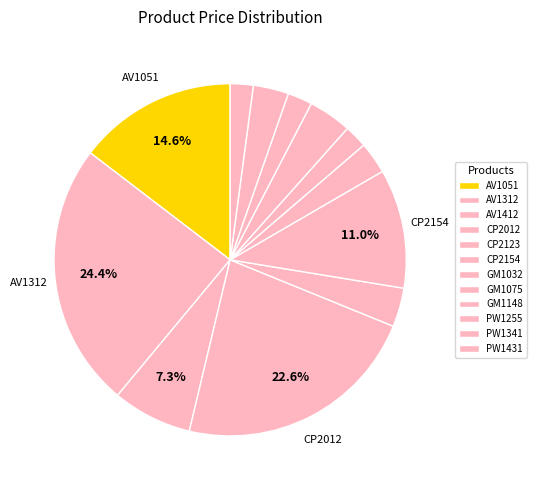

How many segments does this pie chart have?

12